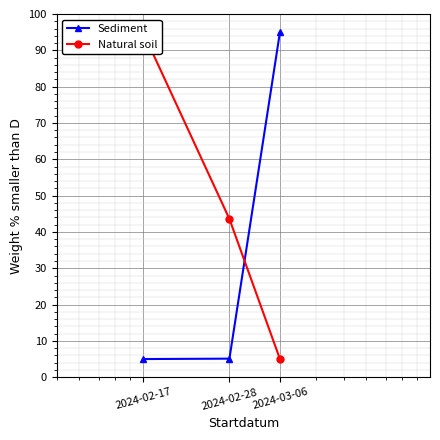

The value of Sediment at 2024-03-06 is 53.0. True or false?

False